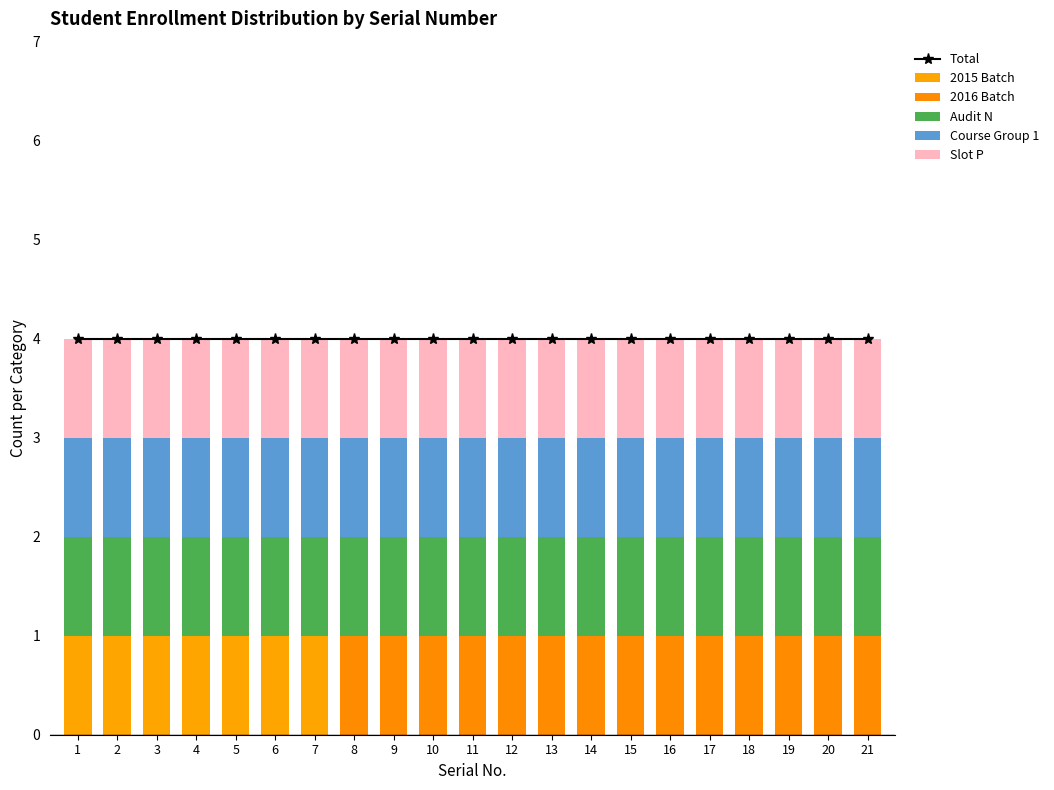

Between 7 and 20, which is larger?

7